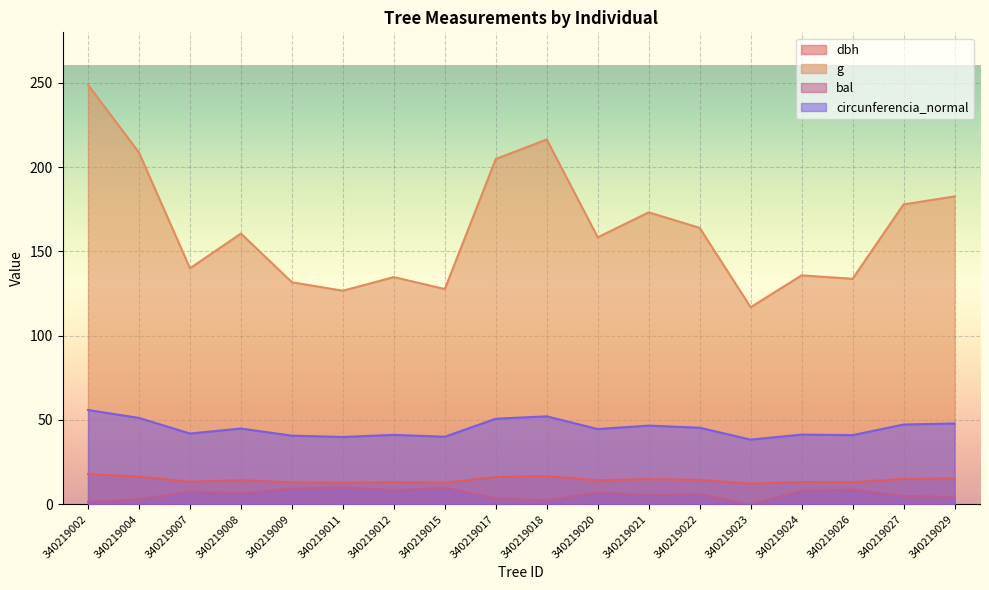

What is the difference between the bal values at 340219012 and 340219027?

3.5